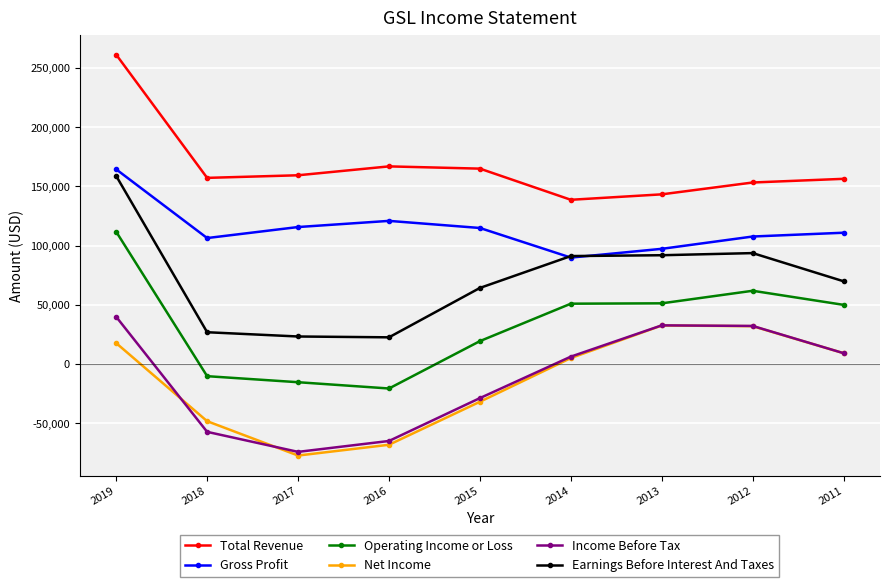

Which series has the largest range (max minus min)?

Earnings Before Interest And Taxes